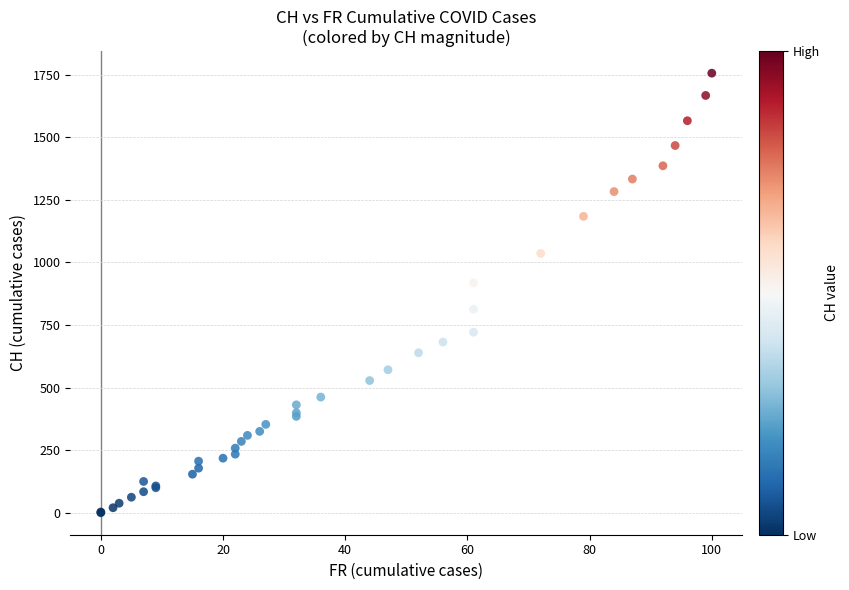

What Y value in the scatter plot is closest to 878?

918